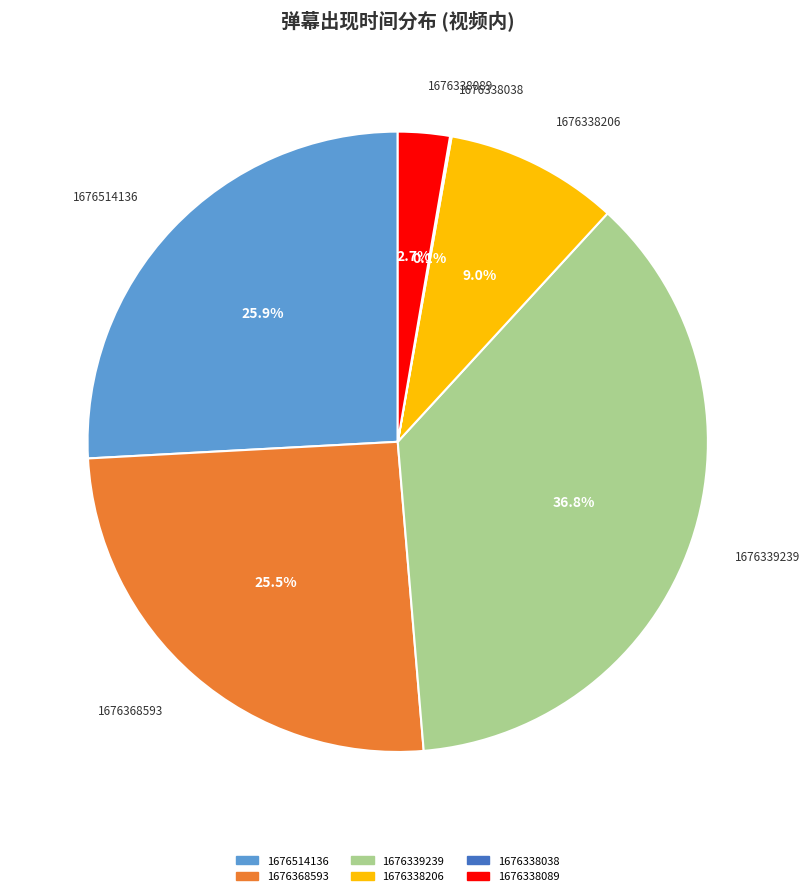

What percentage do 1676338089 and 1676368593 together represent?

28.2%